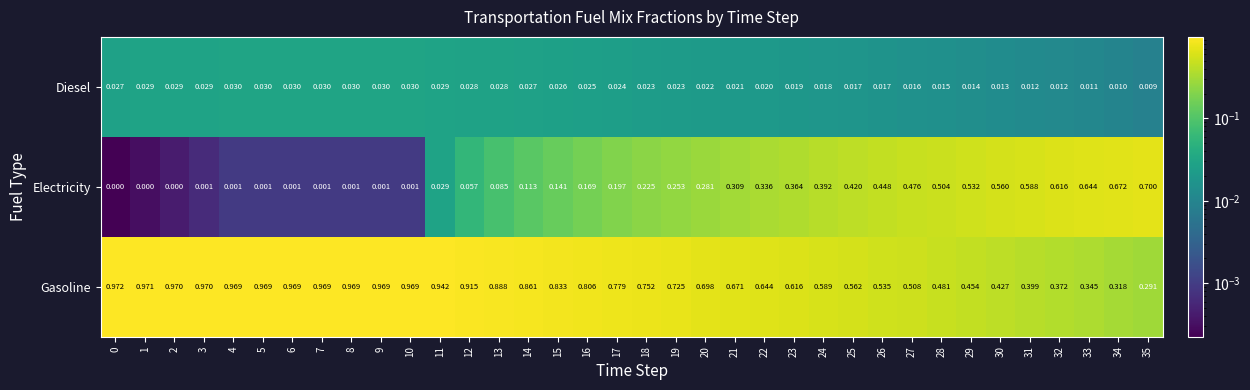

Is the value of Electricity at 23 greater than the value of Gasoline at 18?

No